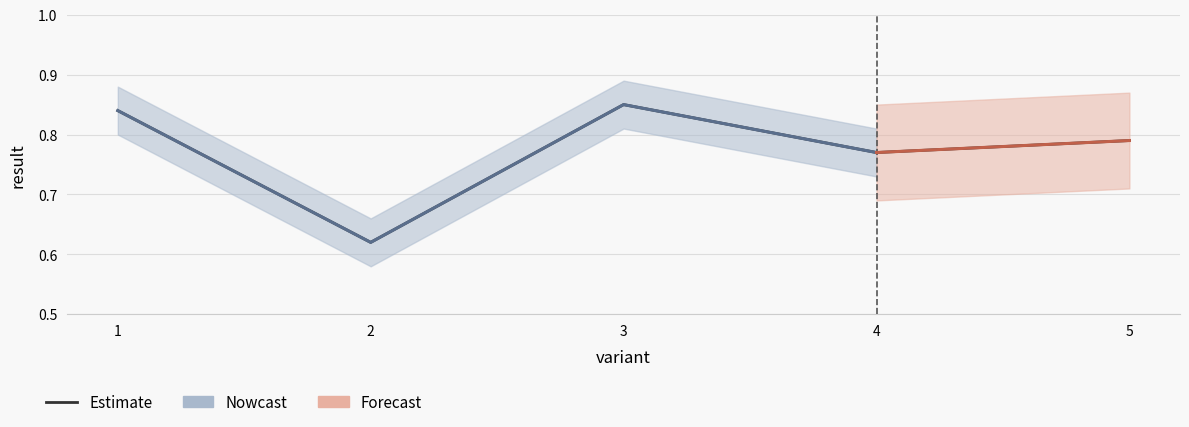

At which category does the data reach its first local valley?

2